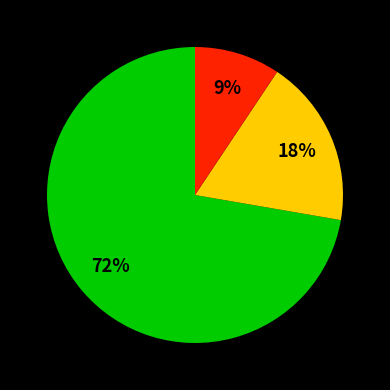

To the nearest percent, what is the average slice percentage?

33%